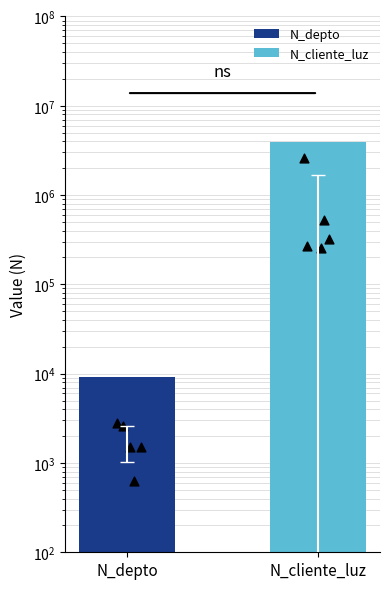

What are all the series names shown in the legend?

N_depto, N_cliente_luz